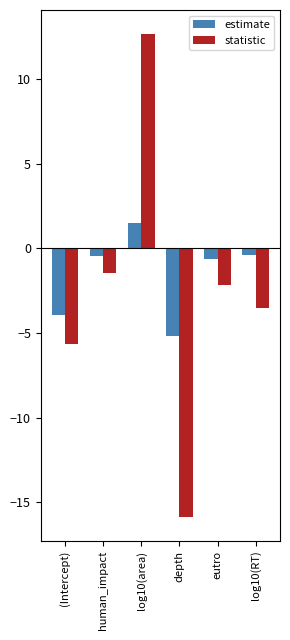

What is the difference between the estimate values at human_impact and depth?

4.7